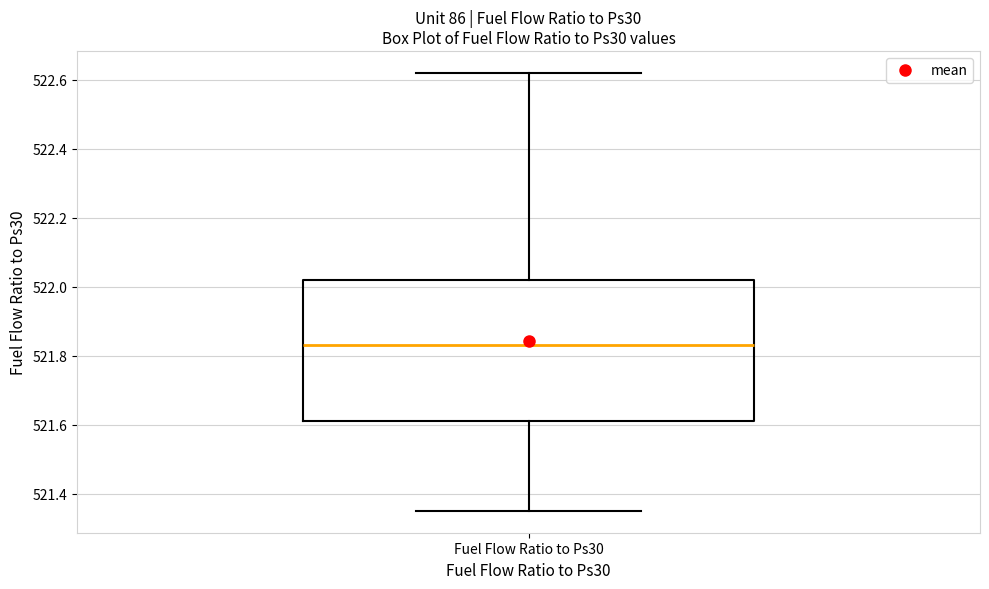

Read this box plot against the y-axis: the position of the median line, the range covered by the box, and the ends of both whiskers. The values are not printed on the chart, so give them approximately, as read against the axis.

median 521.84, box 521.62 to 522.02, whiskers 521.36 to 522.62